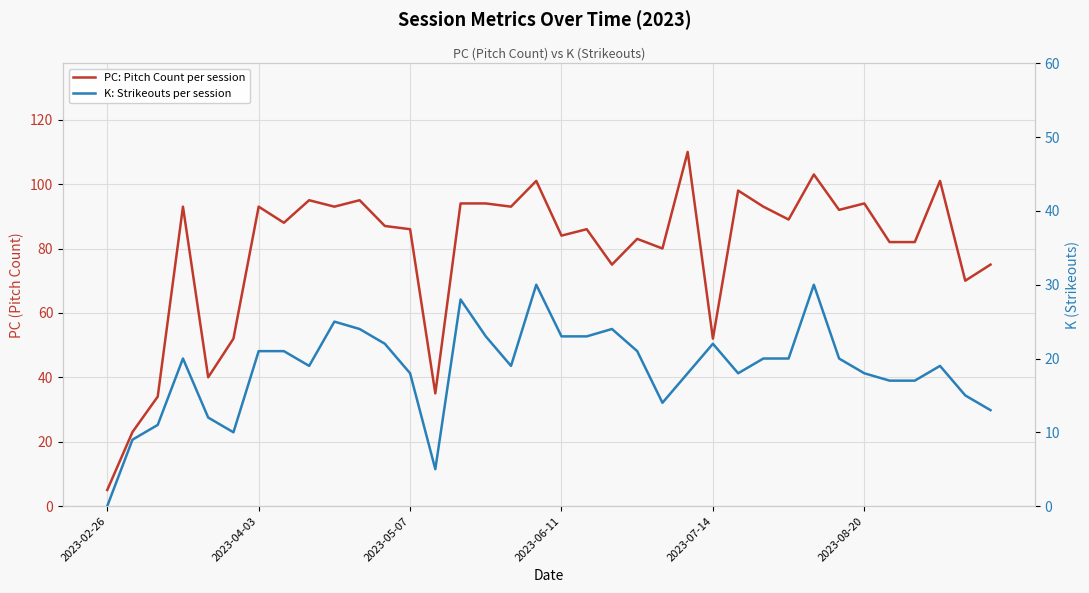

What is the sum of all K: Strikeouts per session values?

669